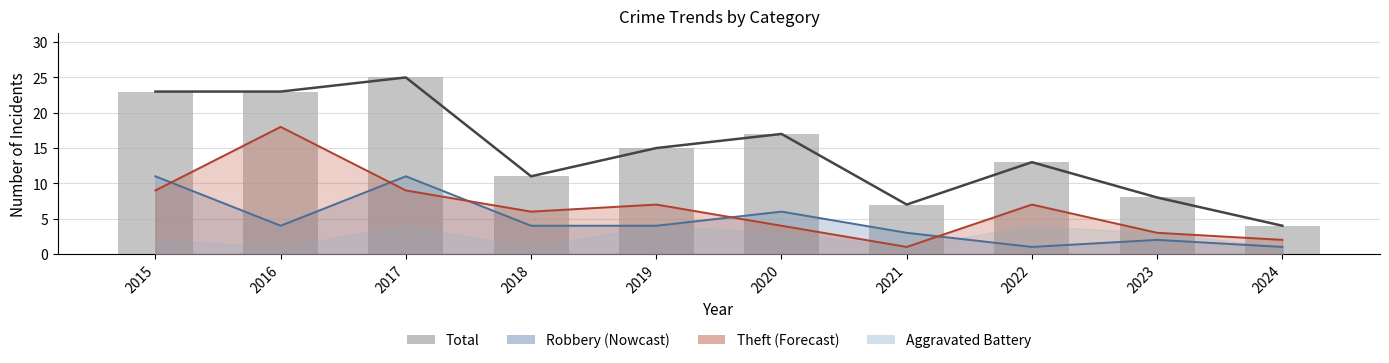

What is the average value of the Total (line) series?

15